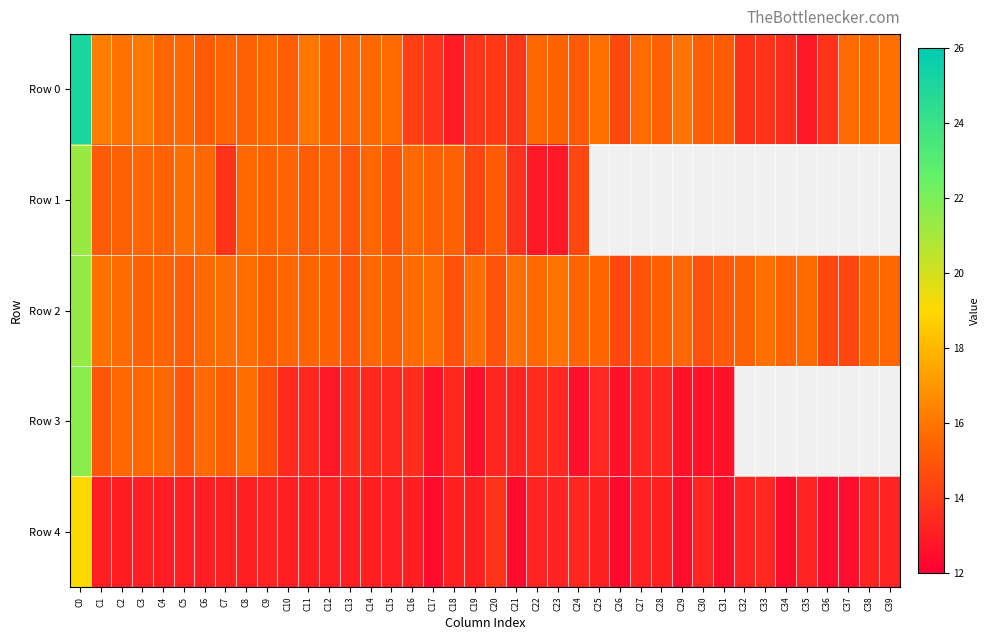

How many values in the Row 4 series exceed 13?

32